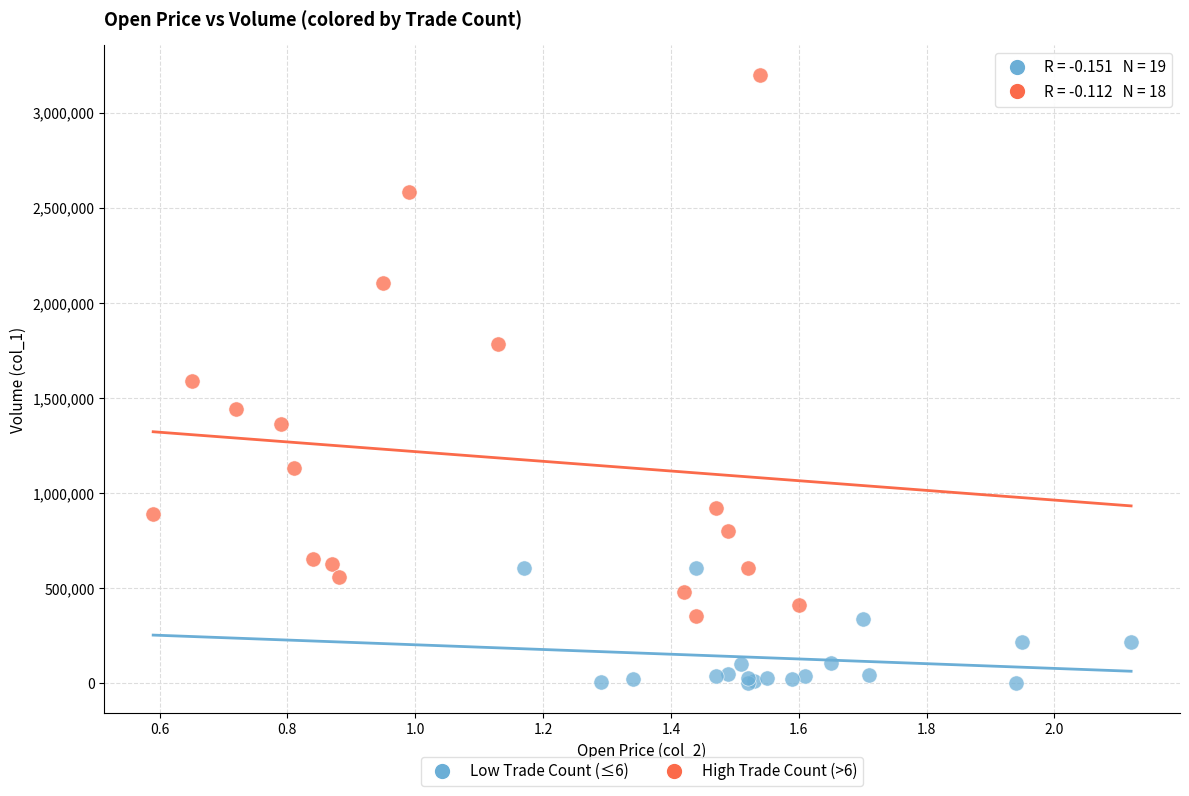

Which series contains the highest Y value?

High Trade Count (>6)